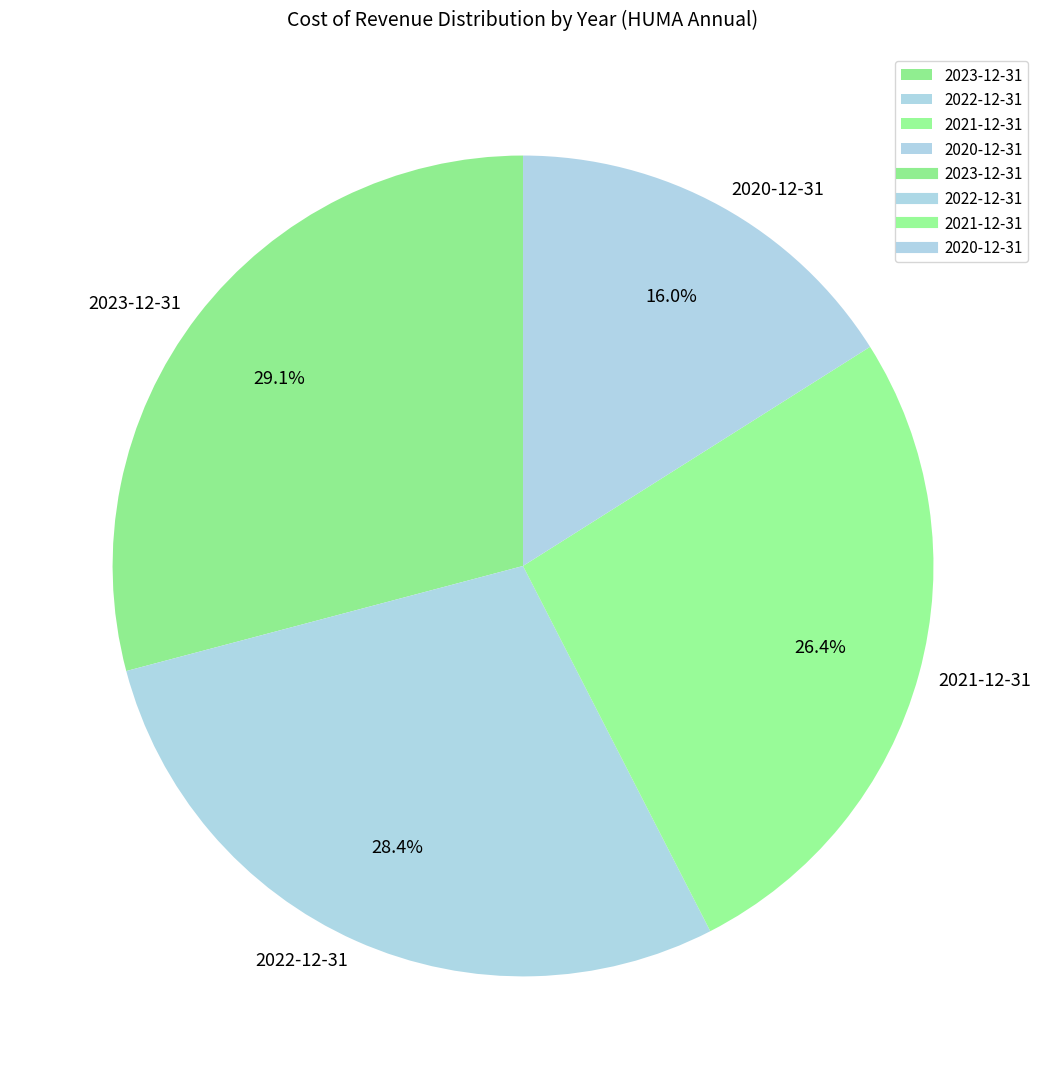

What portion of the pie excludes 2023-12-31?

70.9%